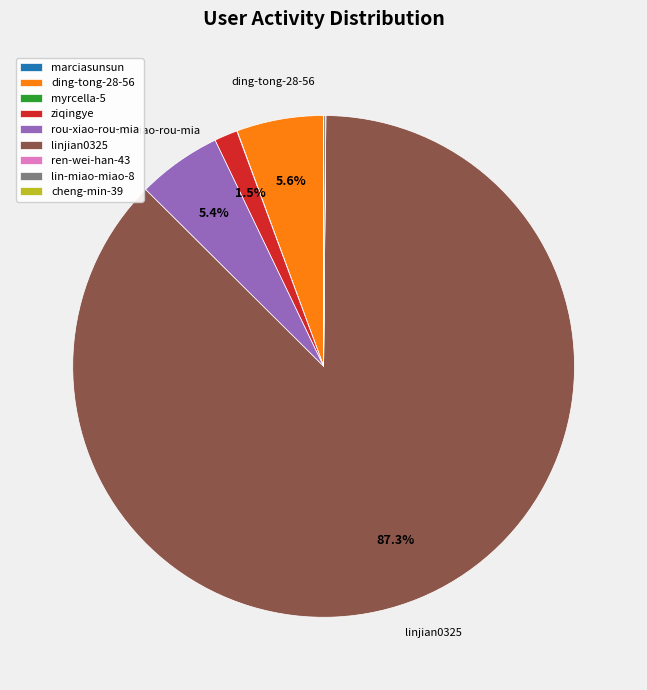

Does linjian0325 account for over 50% of the chart?

Yes